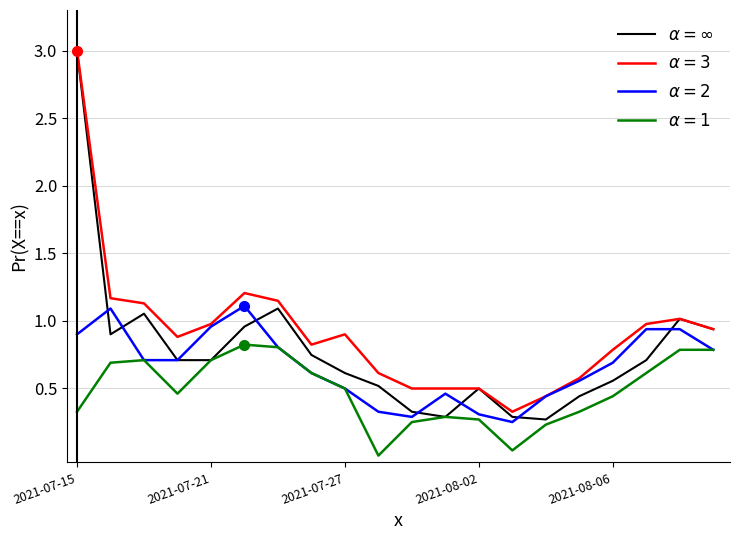

What is the maximum value shown in the chart?

3.0